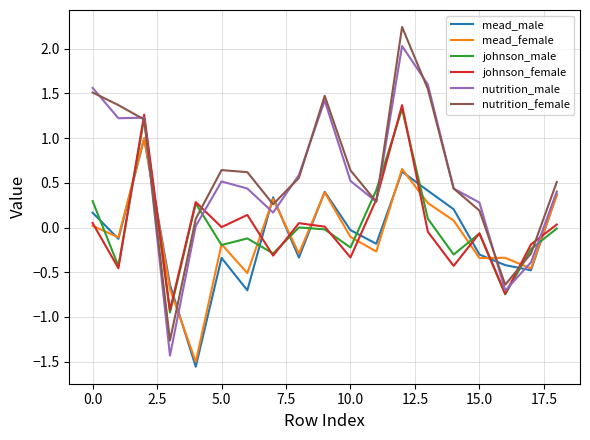

True or false: mead_female and nutrition_male intersect in this chart.

True